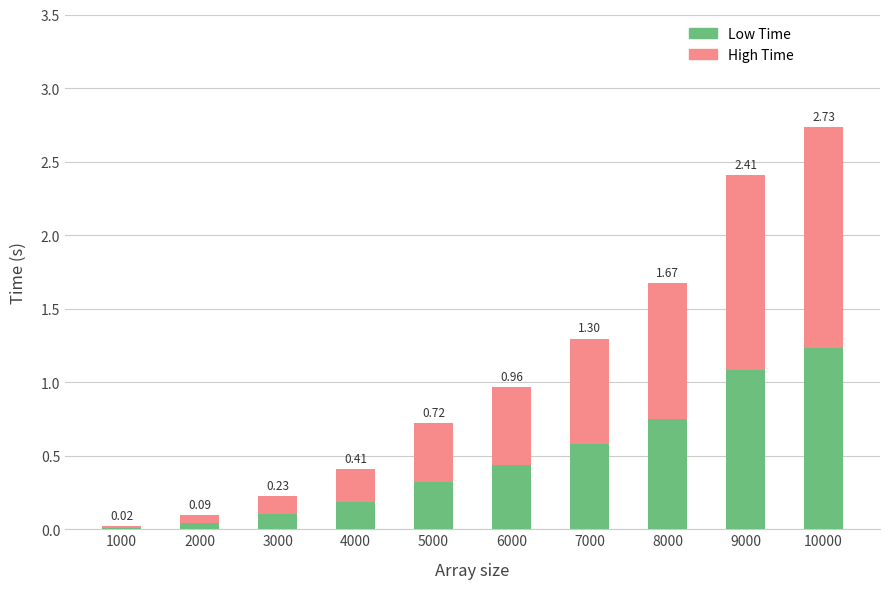

What are all the series names shown in the legend?

Low Time, High Time